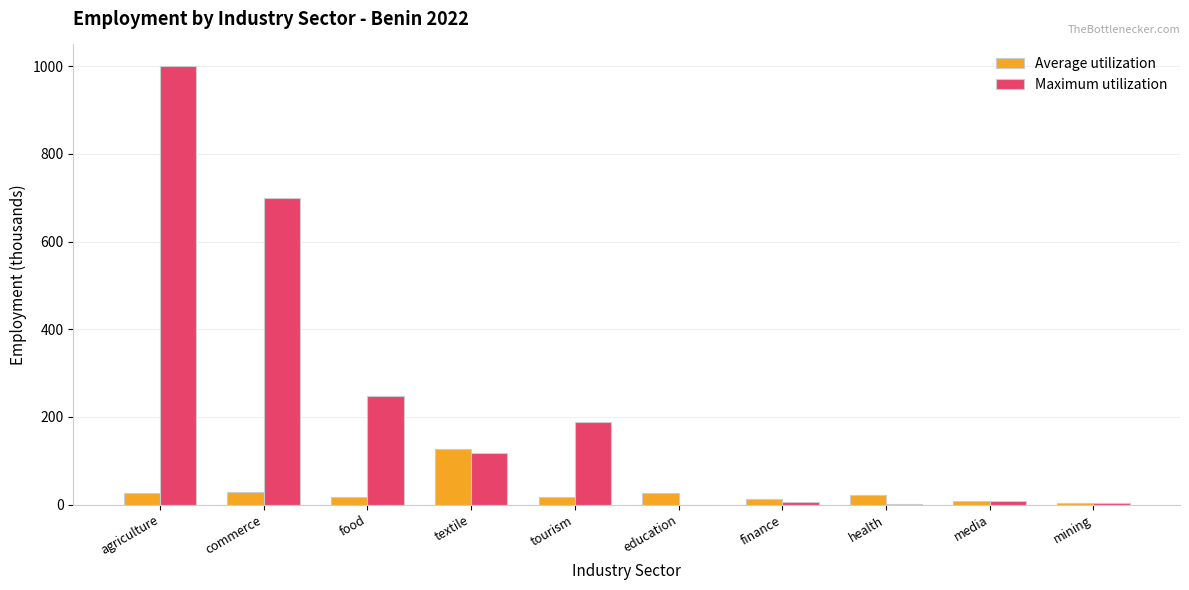

How many data points in Maximum utilization are above 116?

5